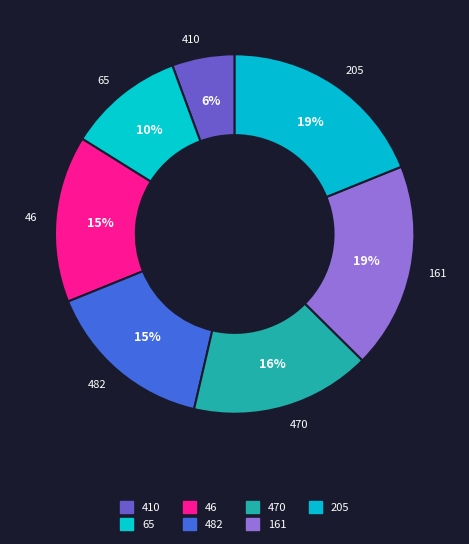

Is there a majority slice in this chart?

No